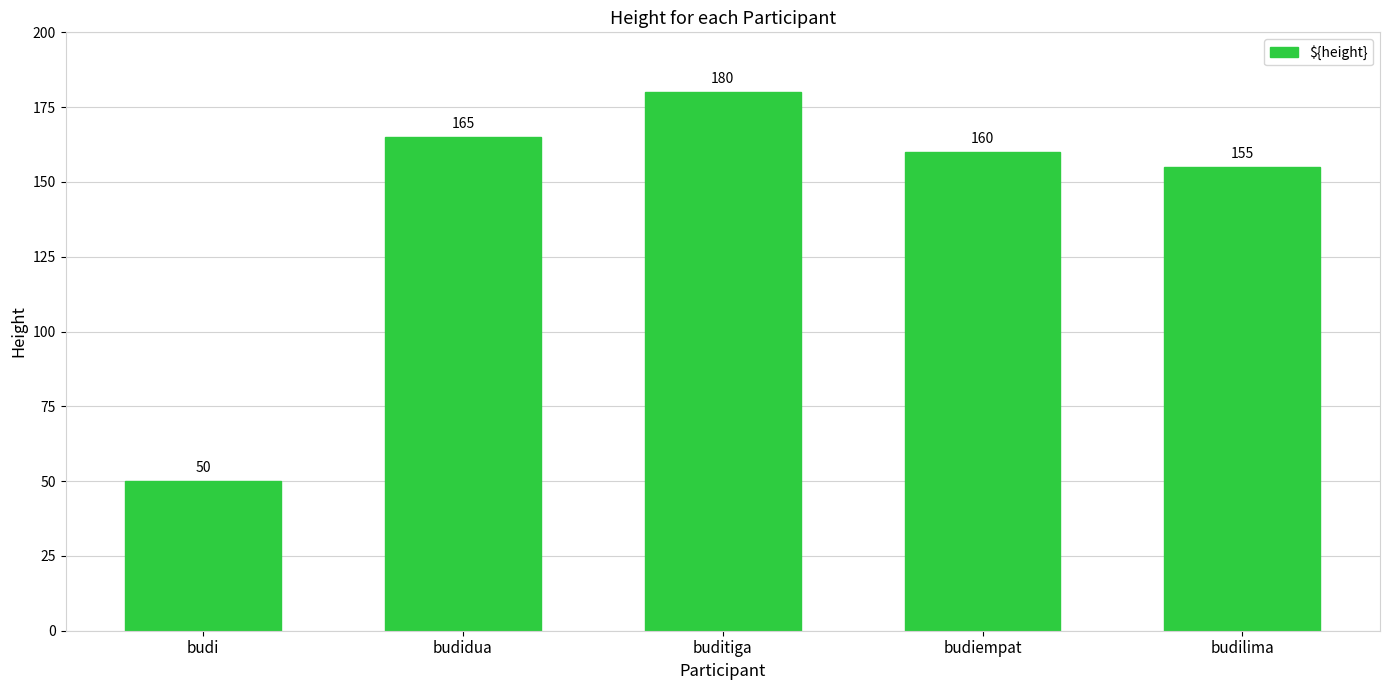

Reading left to right, list all the values displayed in this chart.

budi=50	budidua=165	buditiga=180	budiempat=160	budilima=155